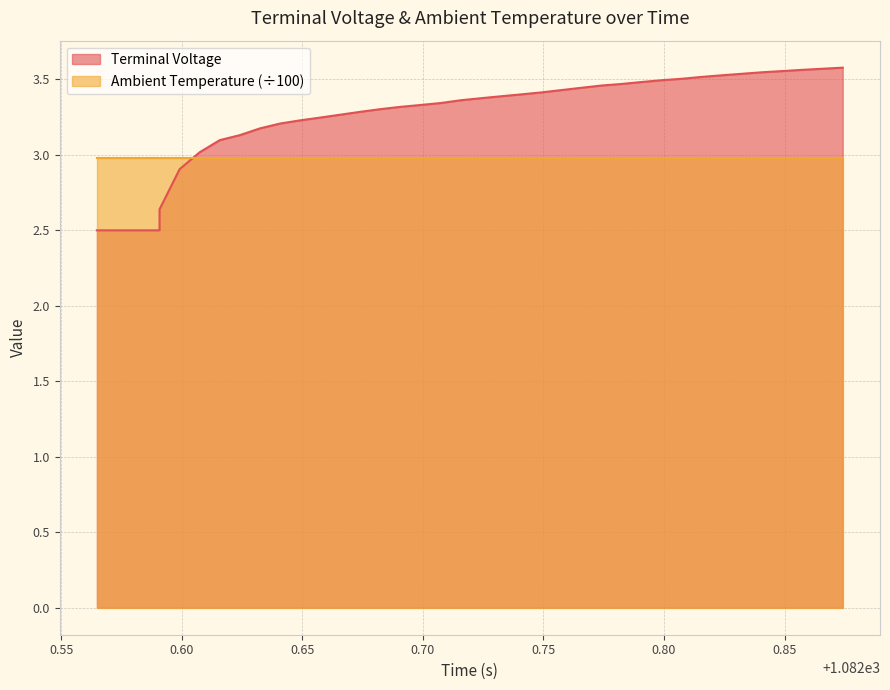

Reading right to left, transcribe all the data shown in this chart.

3.6	3.6	3.6	3.6	3.5	3.5	3.5	3.5	3.5	3.5	3.5	3.5	3.5	3.4	3.4	3.4	3.4	3.4	3.4	3.4	3.3	3.3	3.3	3.3	3.3	3.3	3.2	3.2	3.2	3.2	3.1	3.1	3.0	2.9	2.6	2.5	2.5	2.5	2.5	2.5